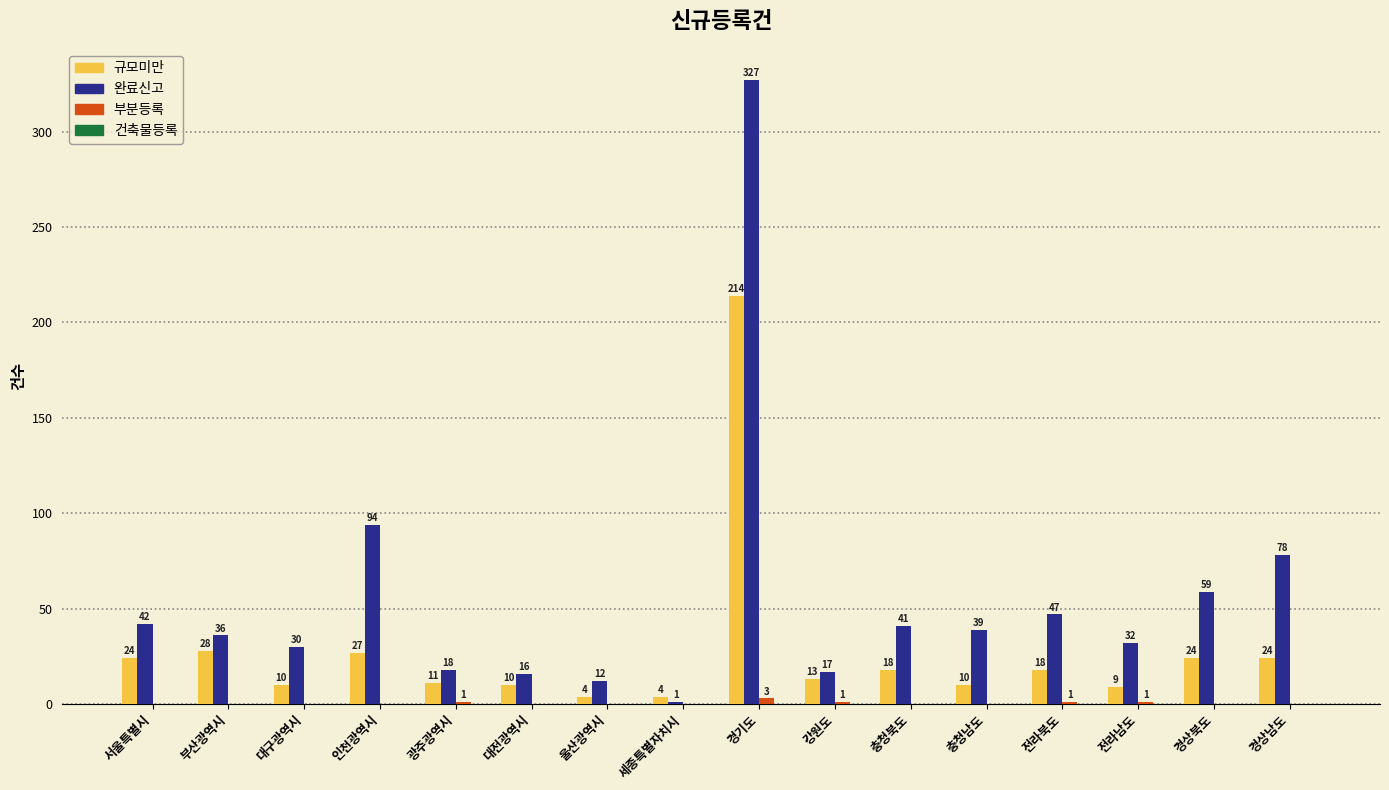

Which series changed the most between 세종특별자치시 and 경상북도?

완료신고